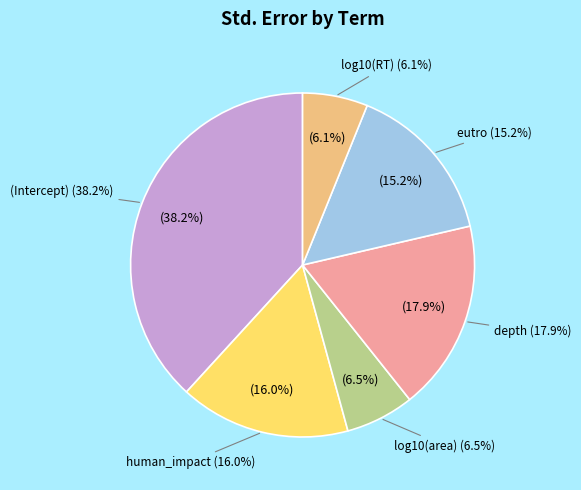

Is eutro the majority of the pie?

No